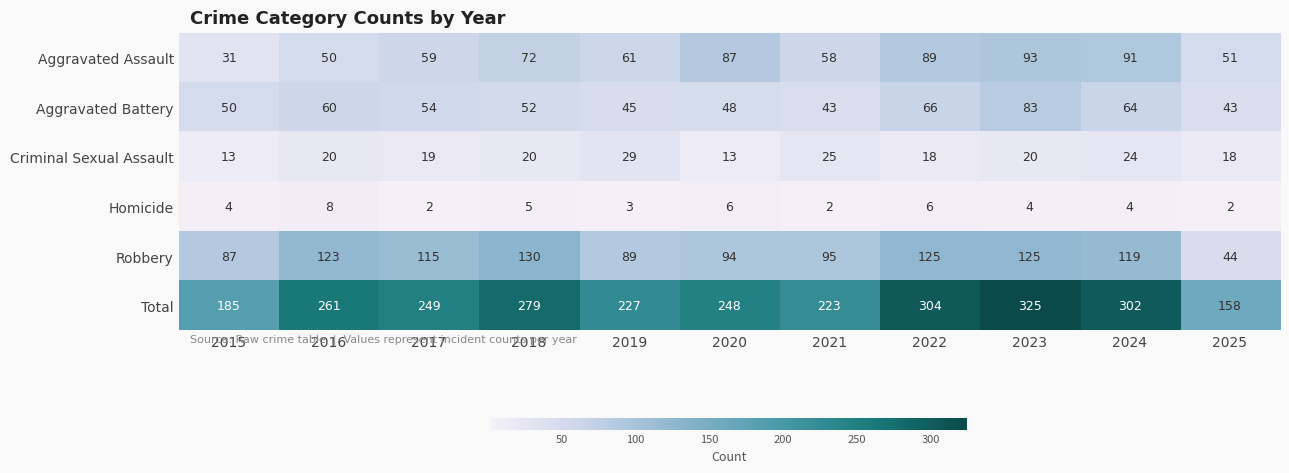

What is the difference between the highest and lowest values at 2022?

298